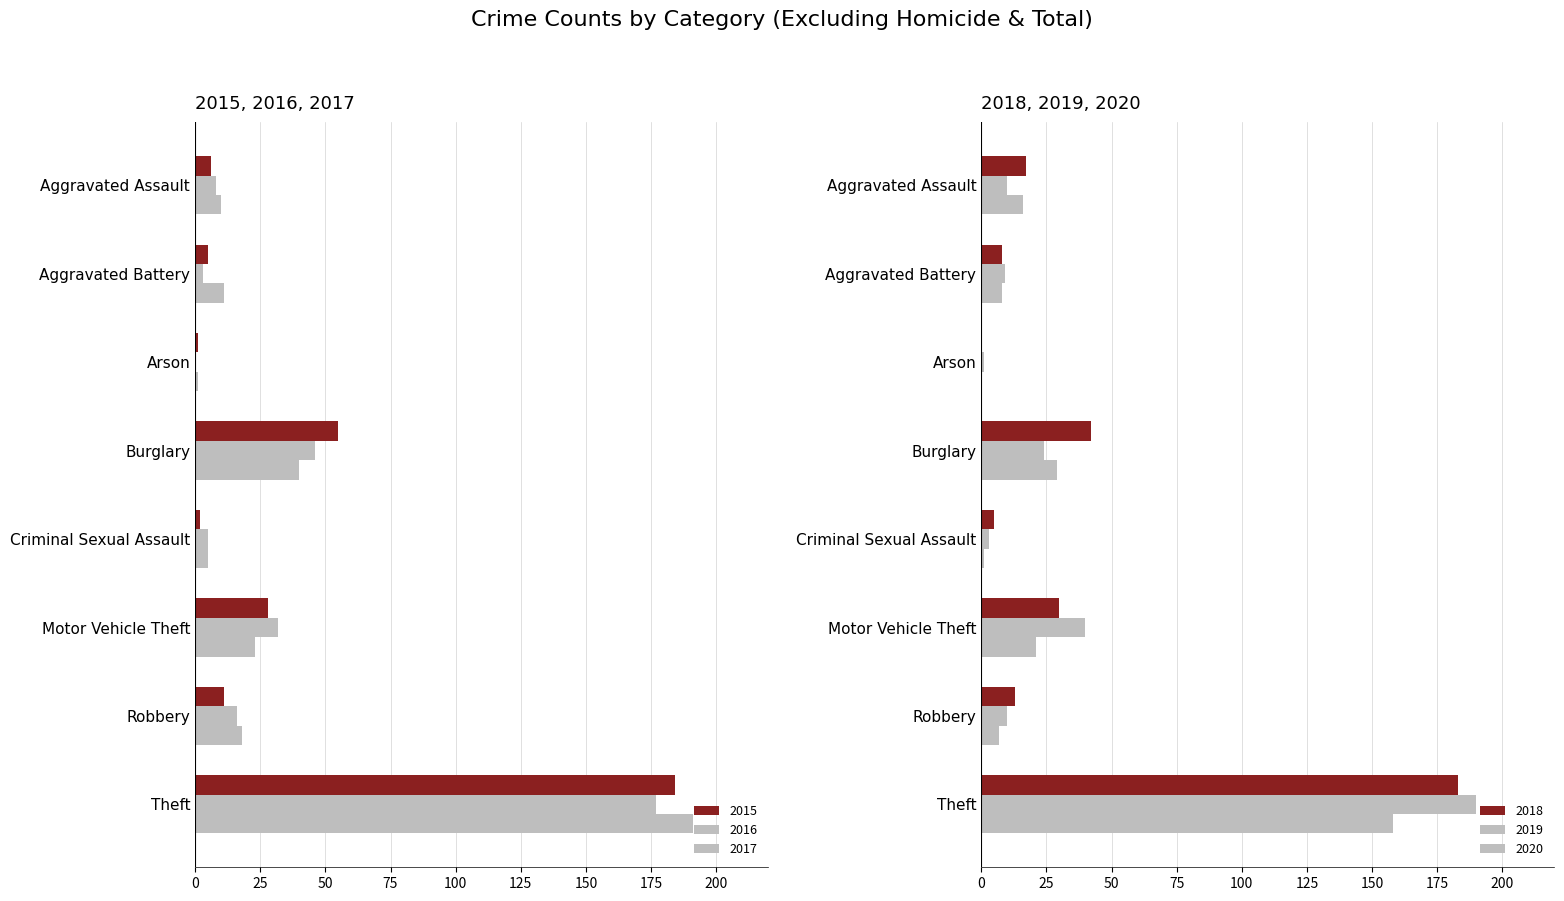

What is the value of the 2015 bar at the 3rd from the left?

1